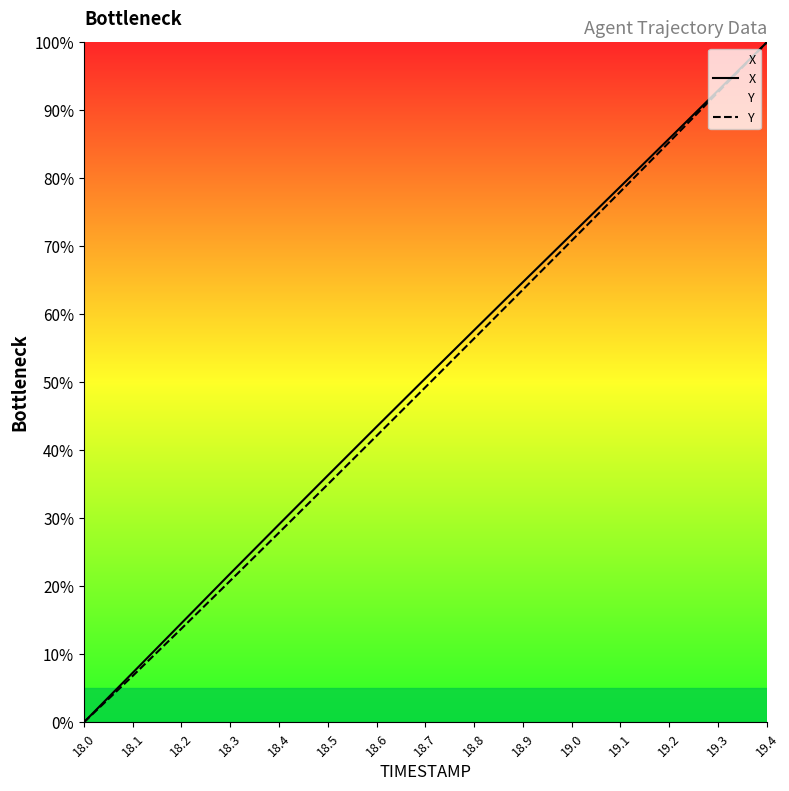

Where is X nearest to the value 50?

18.7